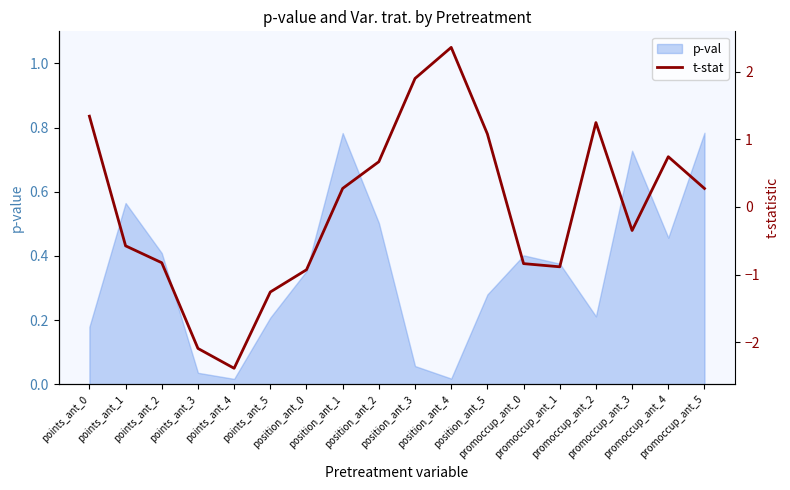

True or false: the data shows -1.3 at points_ant_5.

True